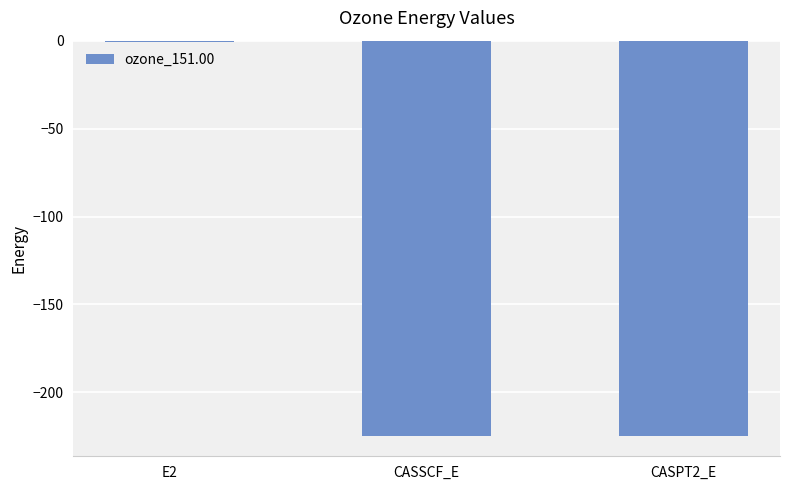

How many data points are above -224?

1